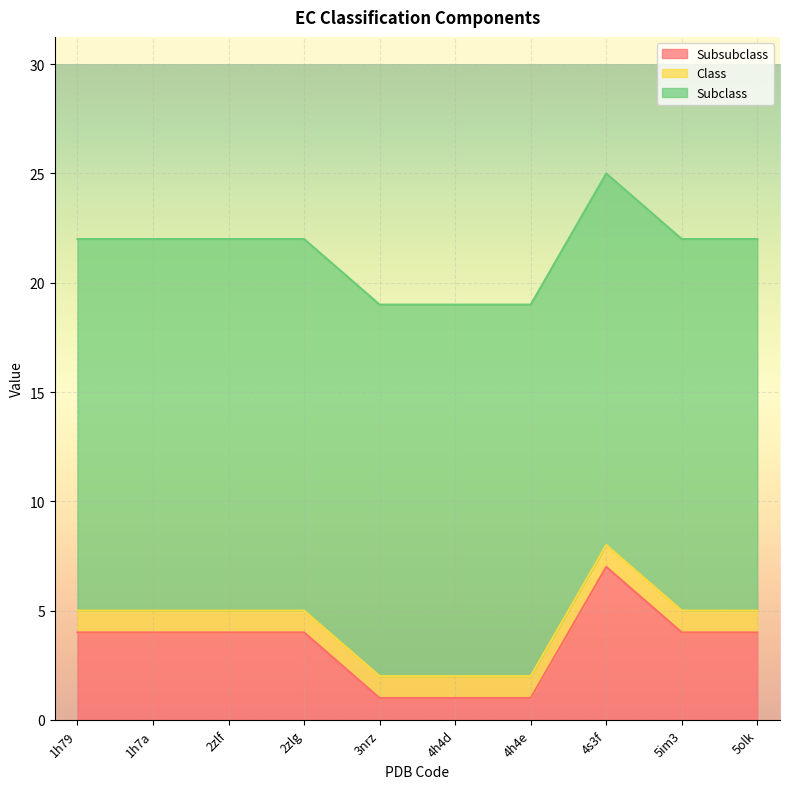

True or false: Subsubclass has a value of 4 at 2zlf.

True